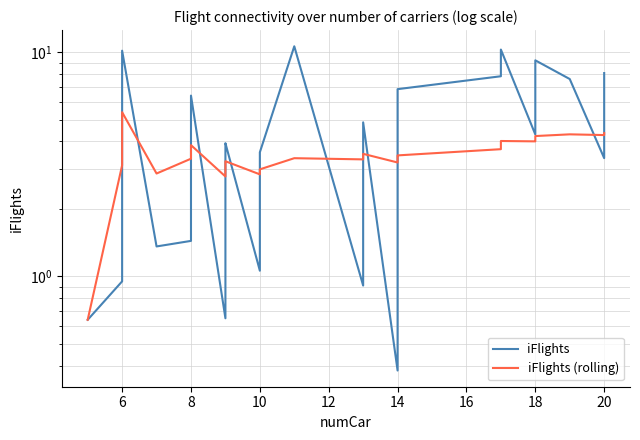

Reading left to right, extract all data points from this chart.

iFlights: 0.6	0.9	1.4	10.2	1.4	1.4	3.1	3.6	6.4	0.7	0.9	1.4	3.0	3.8	3.9	1.1	1.2	1.7	3.3	3.6	10.6	0.9	2.4	4.9	0.4	0.5	3.6	6.8	7.8	8.9	10.3	4.3	4.6	5.0	5.4	6.4	9.2	7.6	3.4	8.1
iFlights (rolling): 0.6	3.1	3.9	5.4	2.9	3.4	3.7	3.8	3.9	2.8	2.9	3.0	3.0	3.1	3.3	2.9	2.9	2.9	3.0	3.0	3.4	3.3	3.4	3.5	3.2	3.3	3.5	3.5	3.7	3.8	4.0	4.0	4.0	4.1	4.1	4.1	4.2	4.3	4.3	4.4